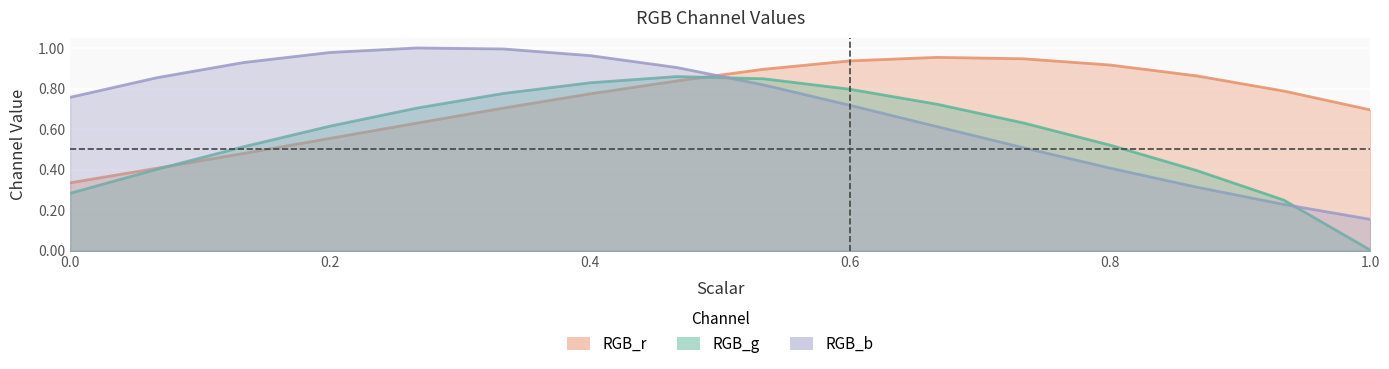

At which category is the sum across all series the highest?

0.4666666666666667